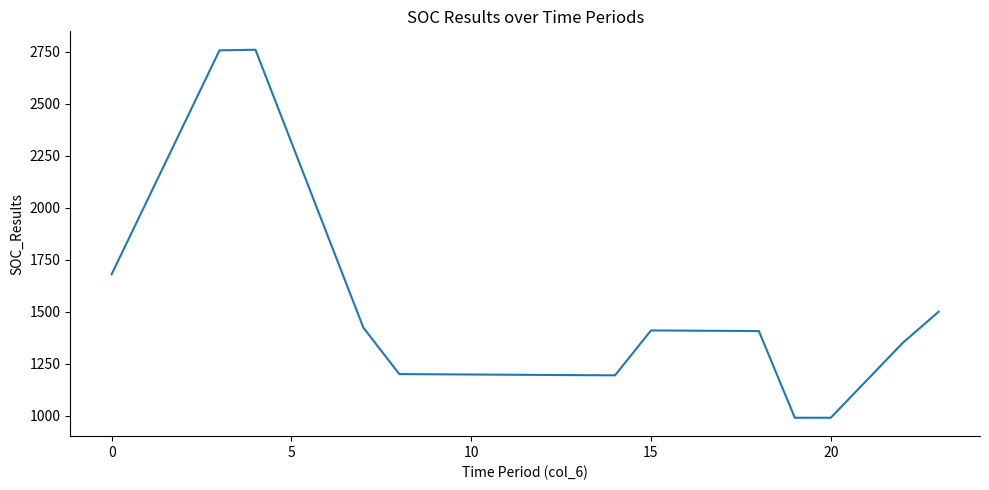

What is the smallest value displayed?

990.0